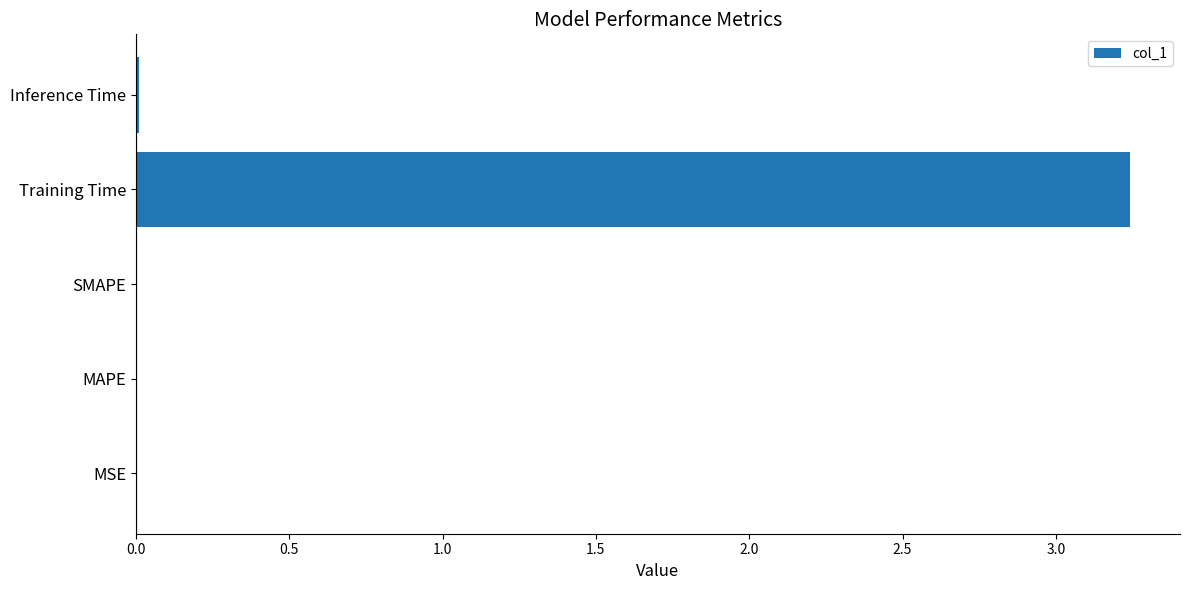

At which category does the chart reach its peak across all series?

Training Time